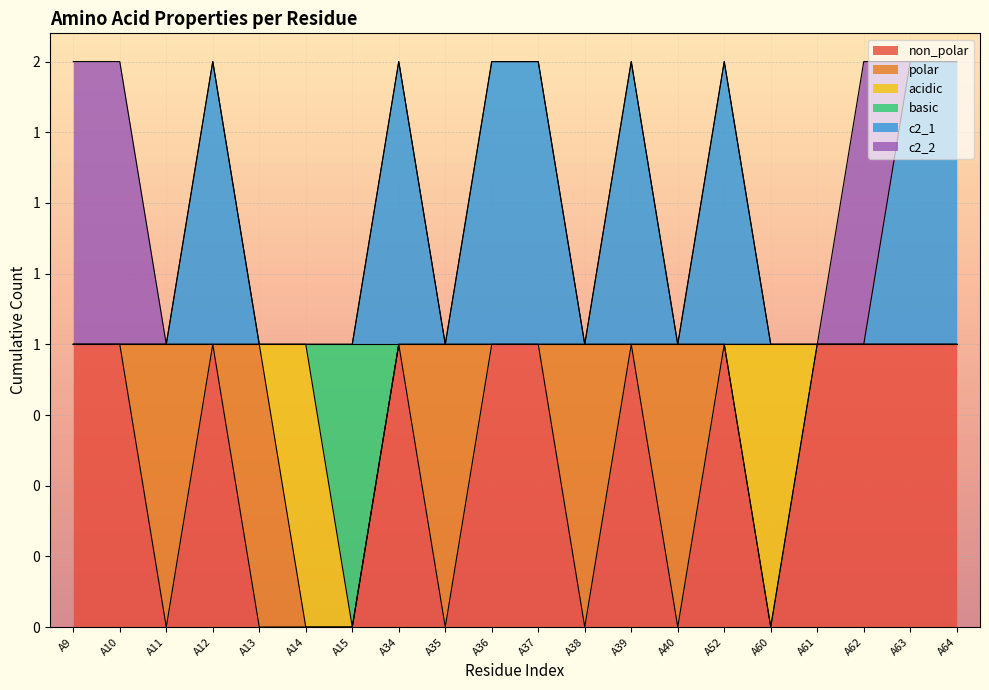

List the labels in order of non_polar value, largest first.

A9, A10, A12, A34, A36, A37, A39, A52, A61, A62, A63, A64, A11, A13, A14, A15, A35, A38, A40, A60